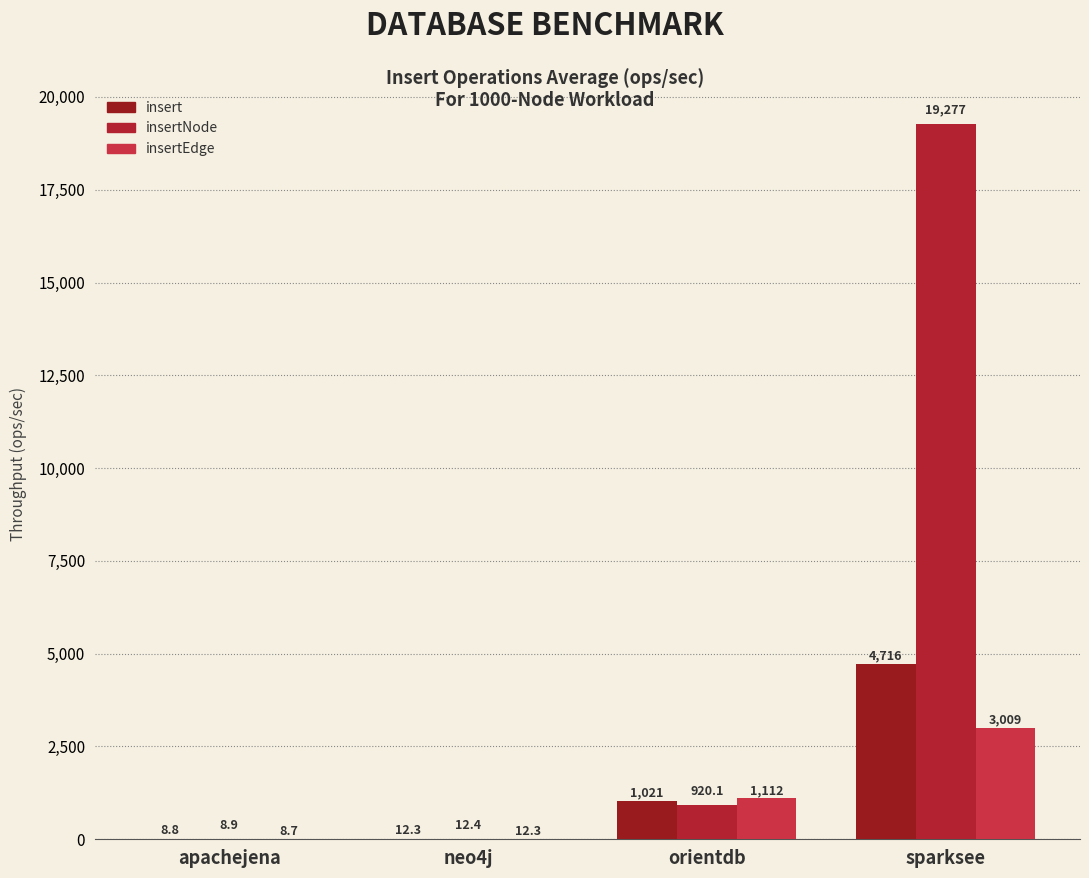

Count the number of categories in the chart.

4